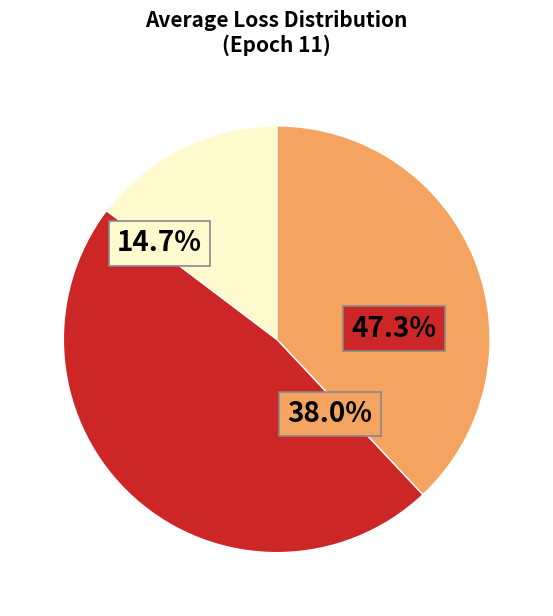

Do 21 and global together represent more than half of the pie?

No